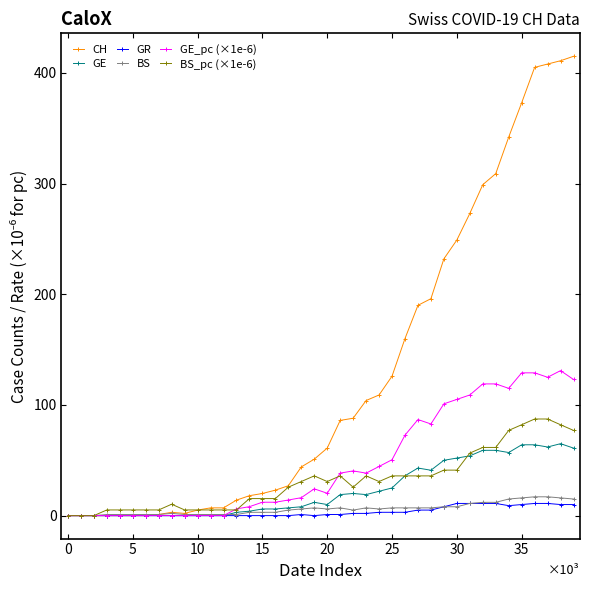

Which series has the widest spread of values?

CH